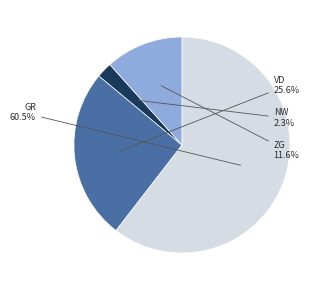

Is ZG the majority of the pie?

No